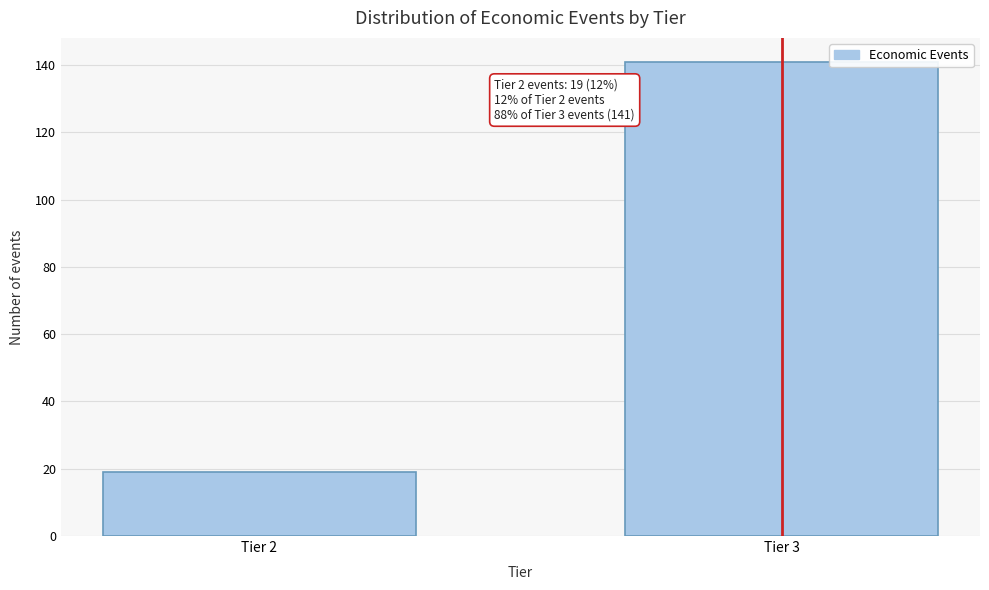

Reading left to right, extract all data points from this chart.

Tier 2=19	Tier 3=141